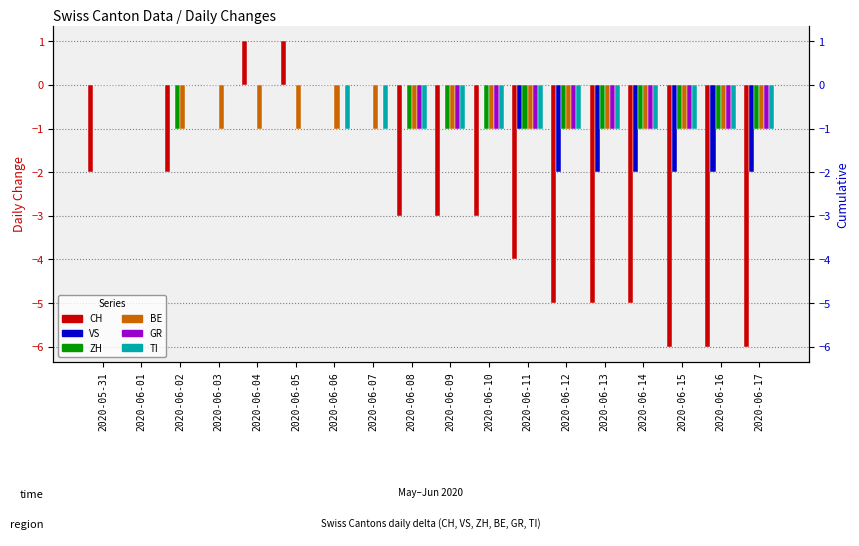

How many values in the BE series exceed -1?

2